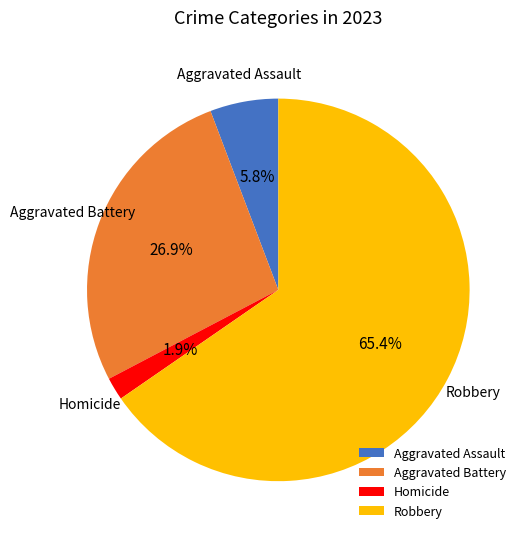

Combined, what portion of the pie is Robbery and Homicide?

67.3%